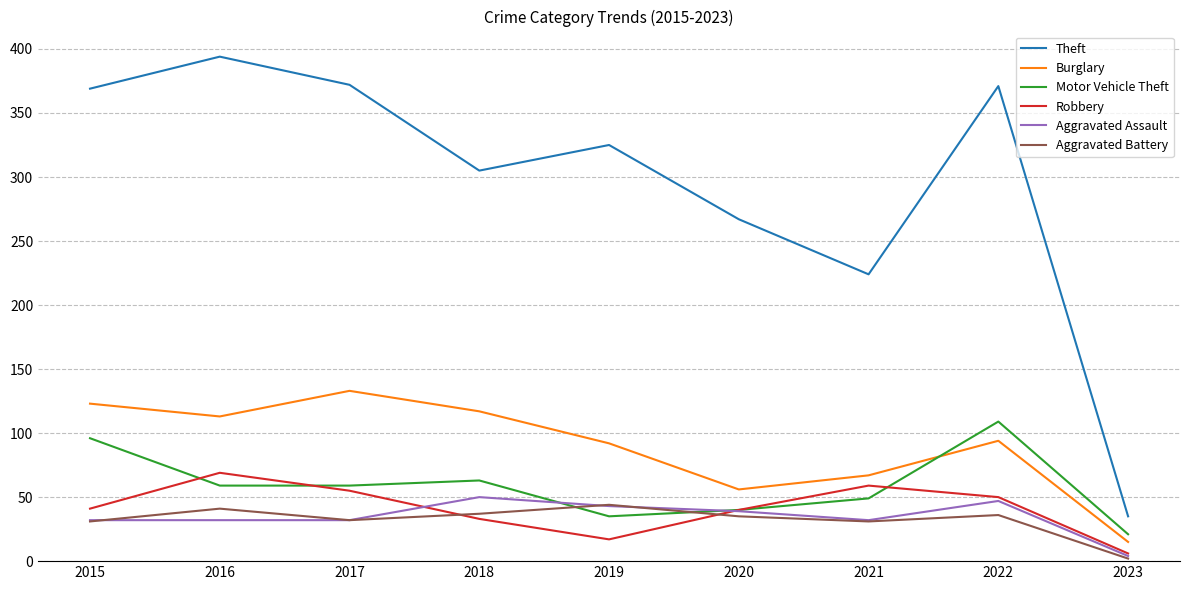

At which label does Aggravated Assault reach its minimum?

2023